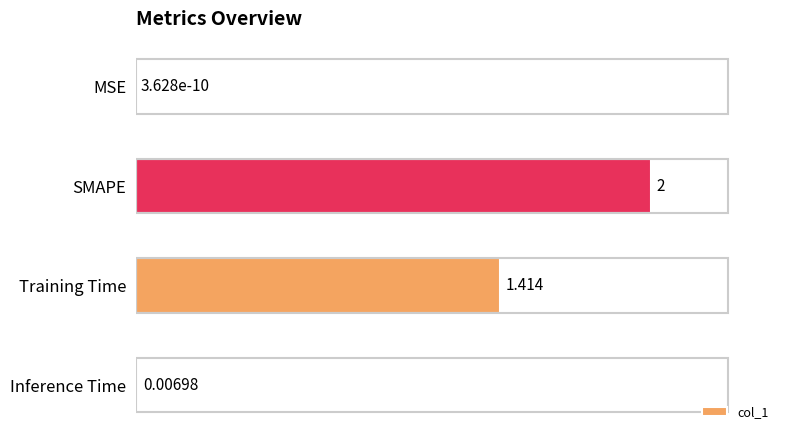

At which label is the value closest to 1?

Training Time